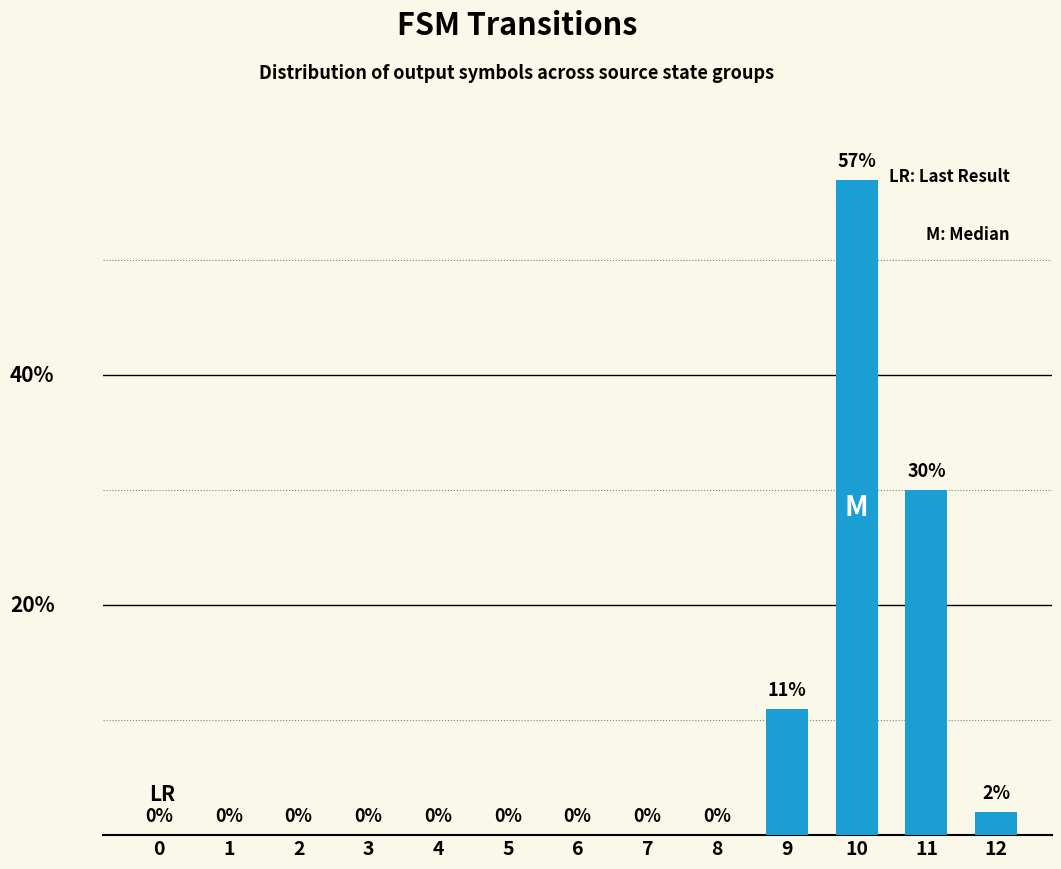

Are the bars horizontal?

No